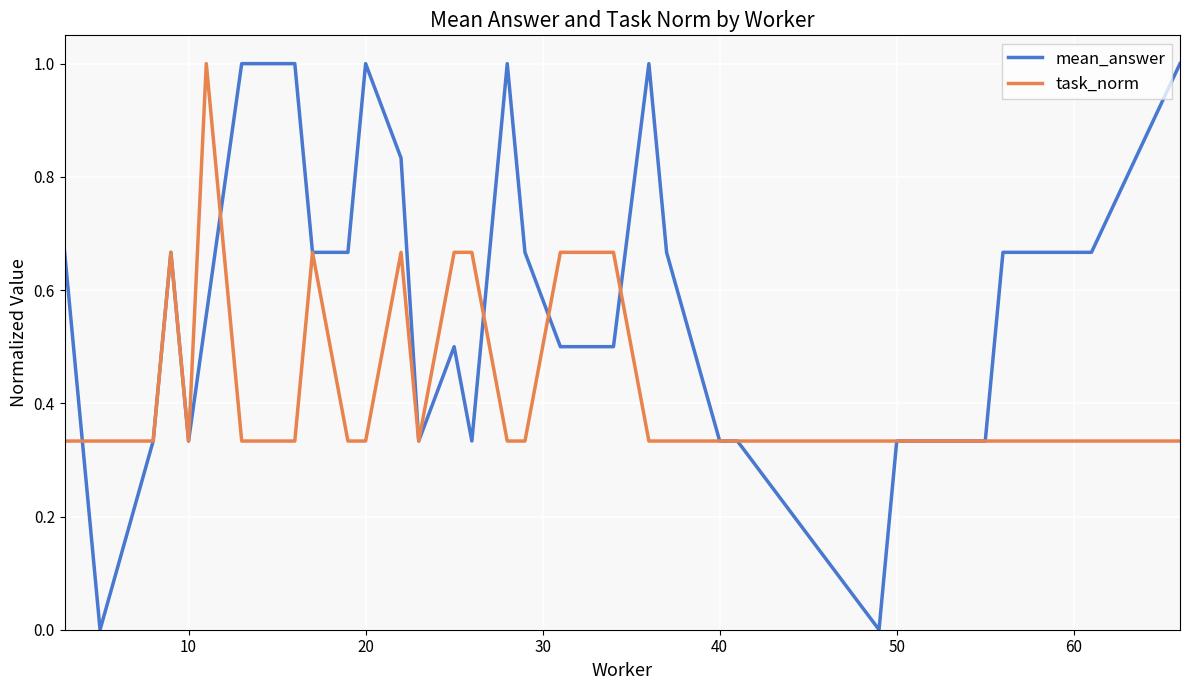

Is this an area chart (filled region under the line)?

No